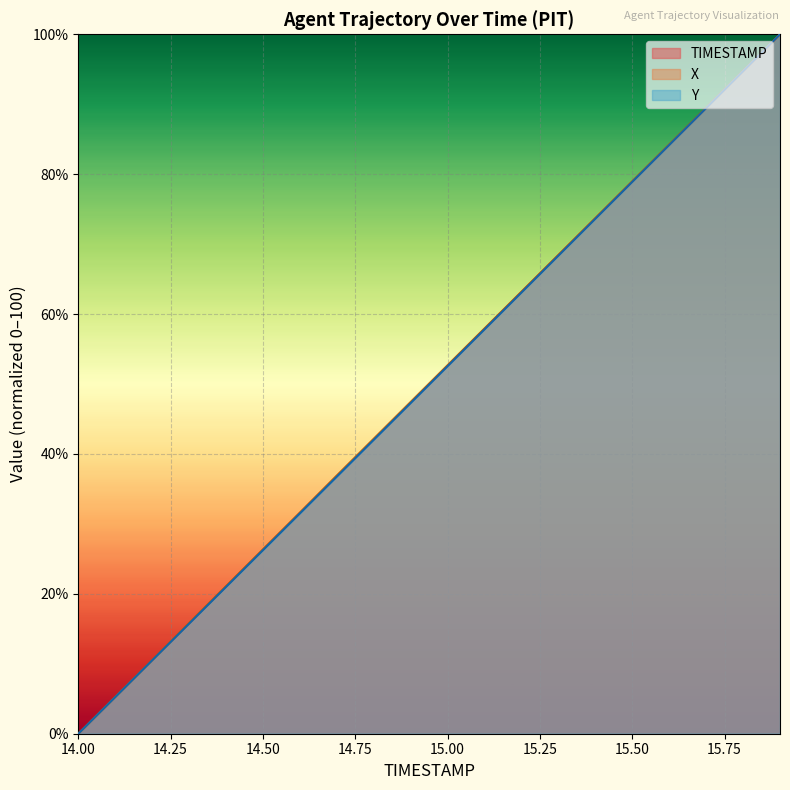

How many lines are shown in the chart?

3